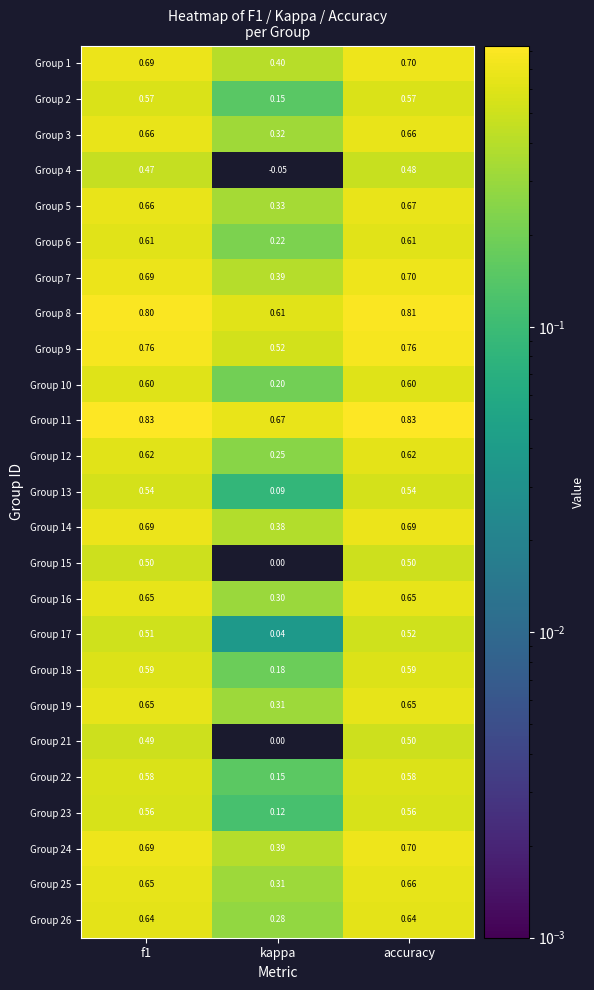

Which category has the lowest value in the Group 26 series?

kappa